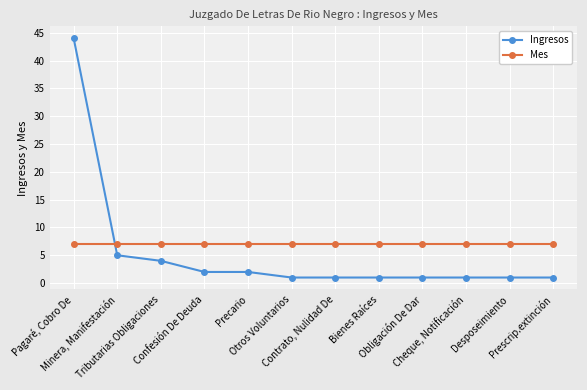

Reading left to right, list all the values displayed in this chart.

Ingresos: Pagaré, Cobro De=44	Minera, Manifestación=5	Tributarias Obligaciones=4	Confesión De Deuda=2	Precario=2	Otros Voluntarios=1	Contrato, Nulidad De=1	Bienes Raíces=1	Obligación De Dar=1	Cheque, Notificación=1	Desposeimiento=1	Prescrip.extinción=1
Mes: Pagaré, Cobro De=7	Minera, Manifestación=7	Tributarias Obligaciones=7	Confesión De Deuda=7	Precario=7	Otros Voluntarios=7	Contrato, Nulidad De=7	Bienes Raíces=7	Obligación De Dar=7	Cheque, Notificación=7	Desposeimiento=7	Prescrip.extinción=7